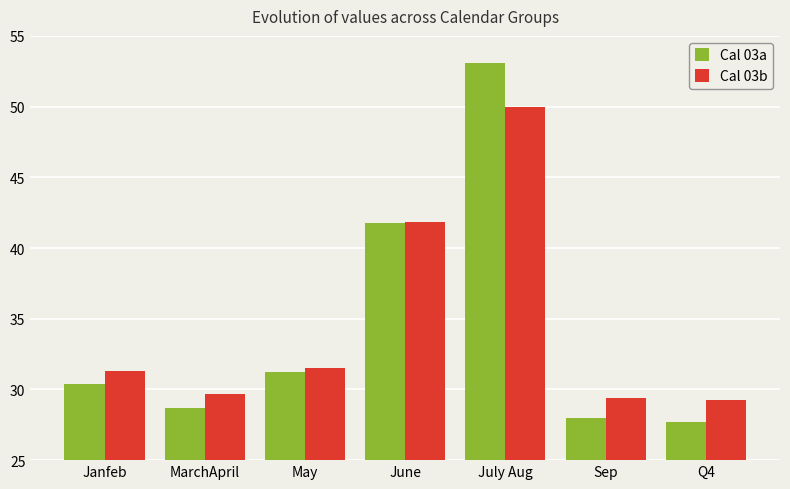

Rank the series by their average value, from lowest to highest.

Cal 03a, Cal 03b